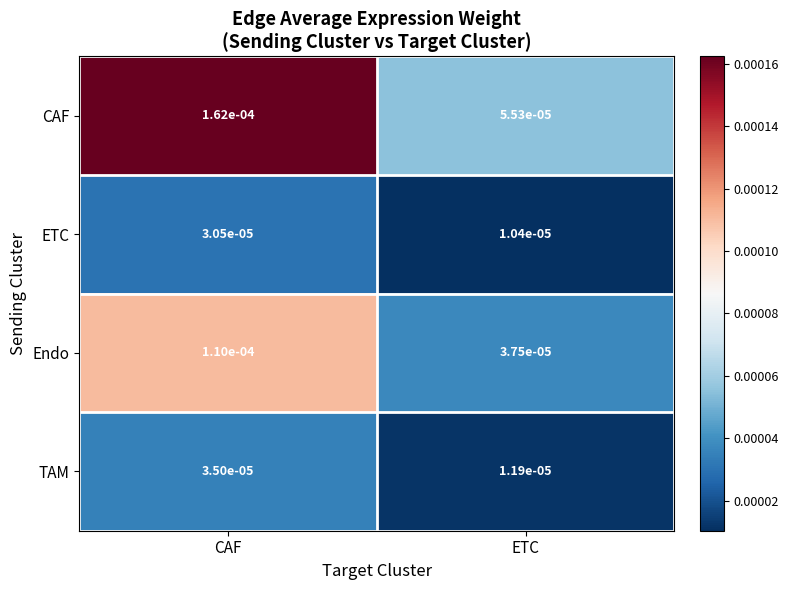

At which label is CAF closest to 0?

ETC